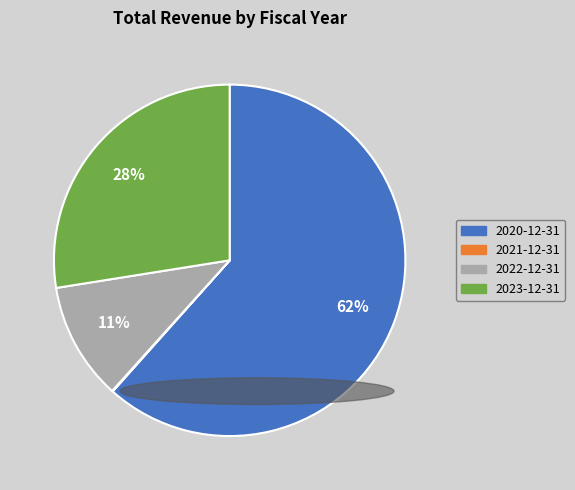

Which category has the biggest portion of the pie?

2020-12-31